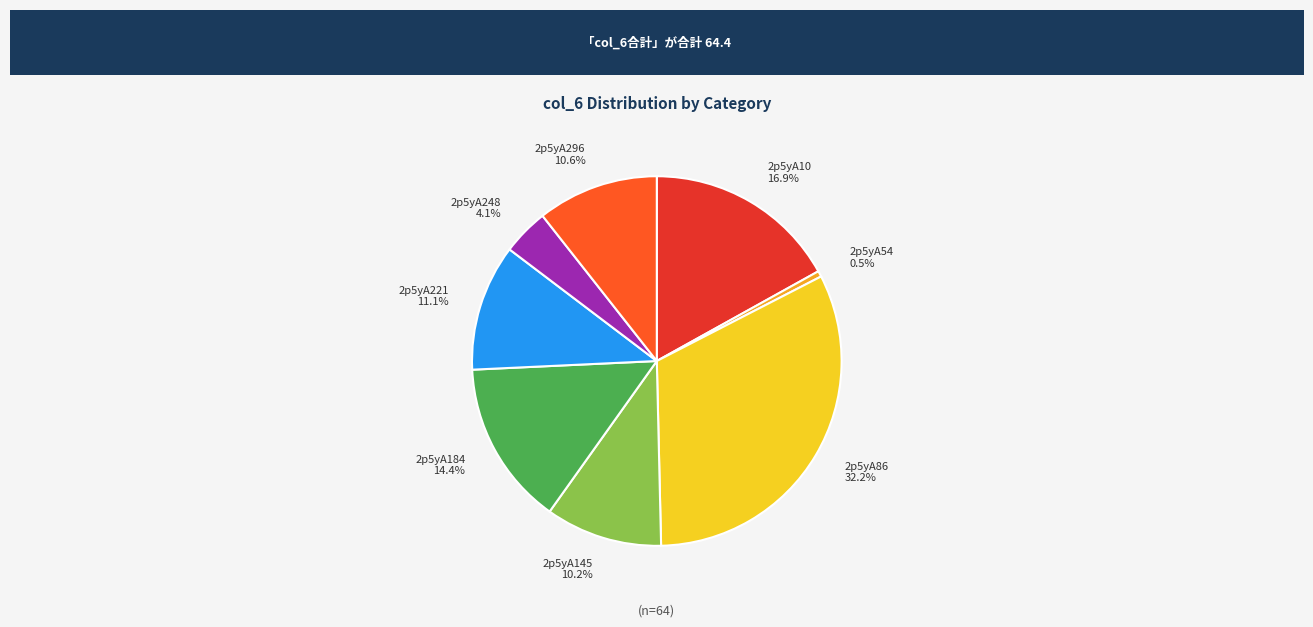

Which slice is the largest?

2p5yA86